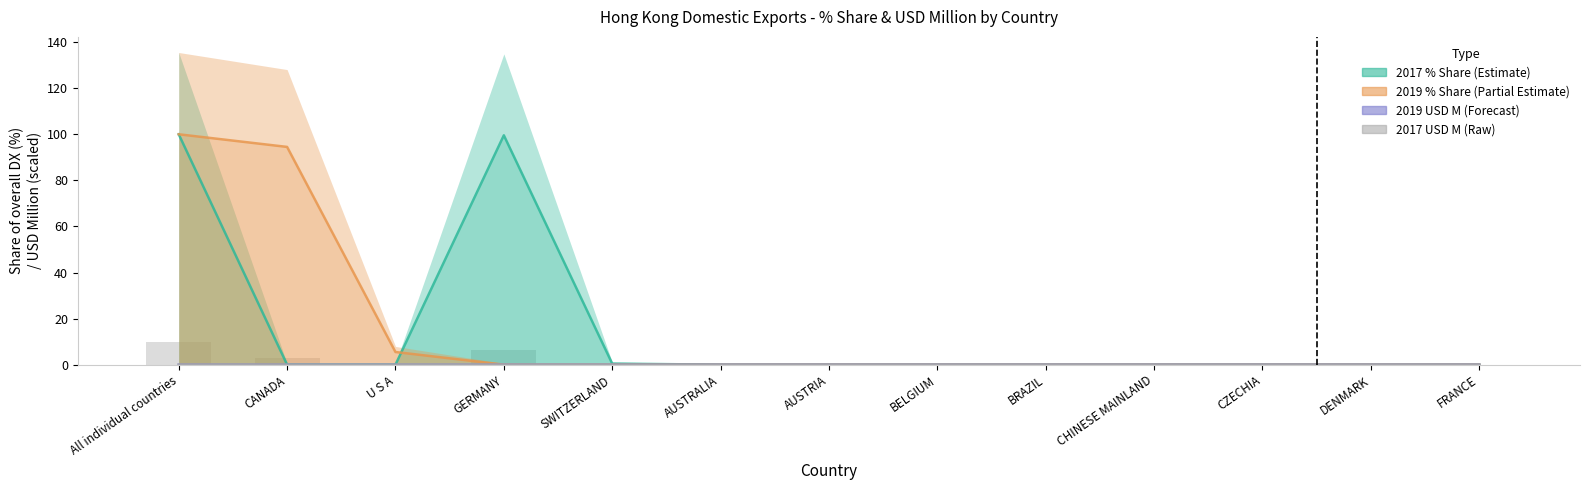

The value of 201912 (USD M) at GERMANY is 0.0. True or false?

True